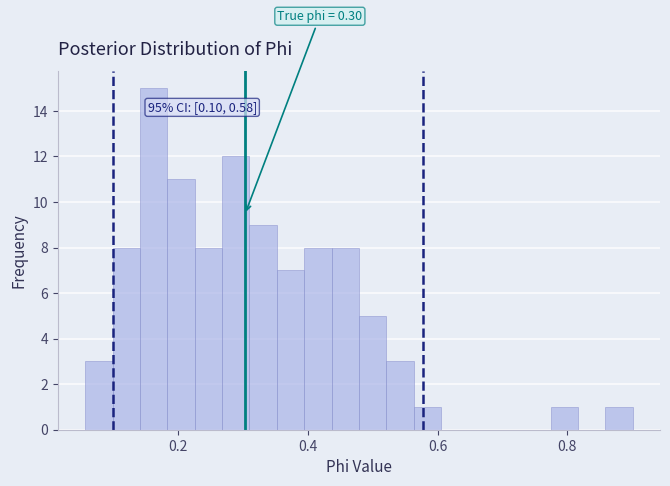

Around what value on the x-axis is the tallest bar? Give the approximate position of its centre, as read against the axis.

0.16